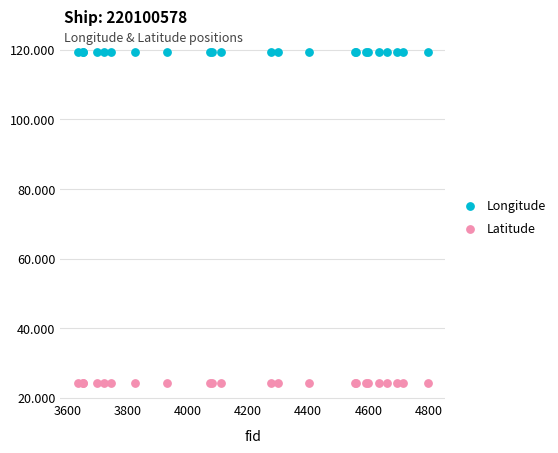

Which series reaches the maximum Y coordinate?

Longitude